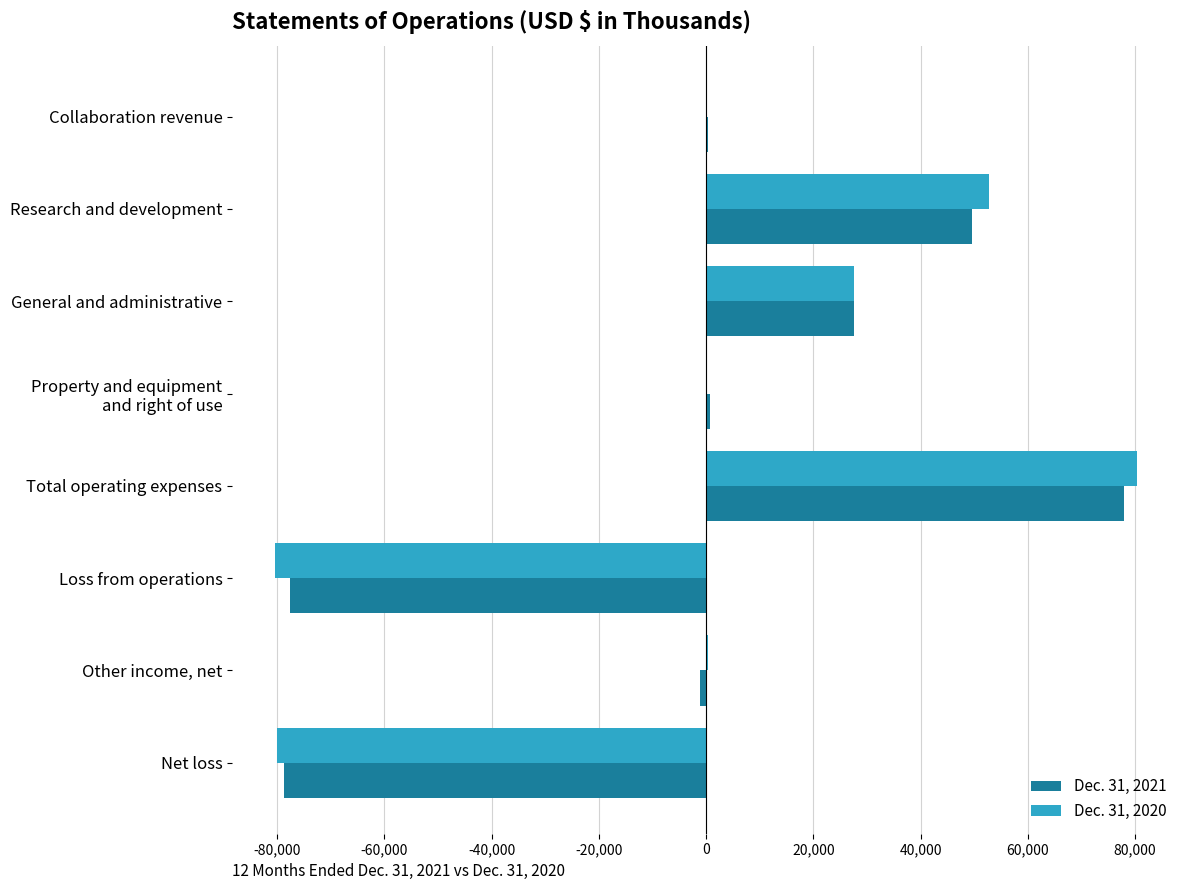

The value of Dec. 31, 2021 at Loss from operations is -77549. True or false?

True